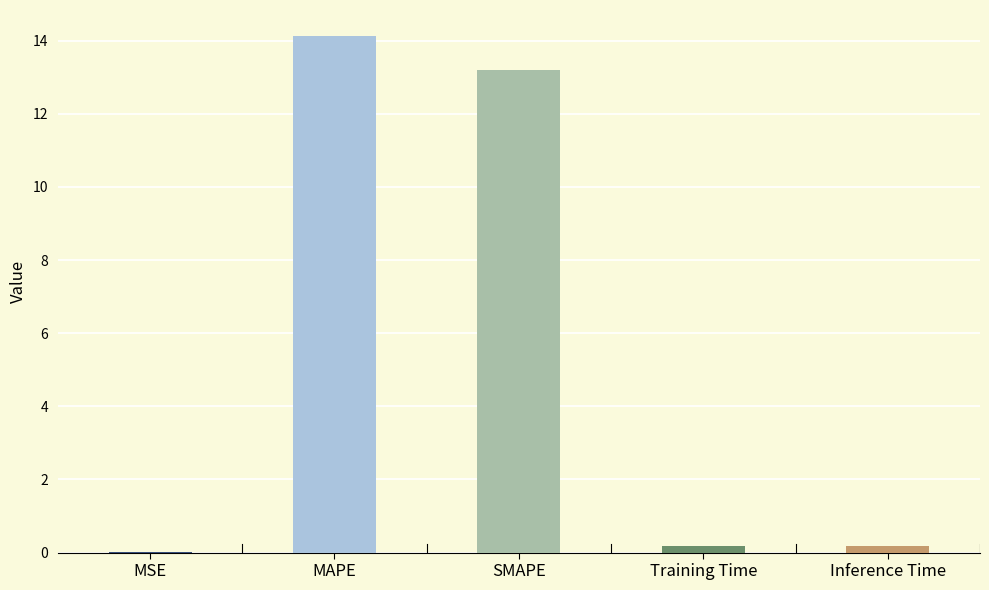

Which has a higher value, Inference Time or MAPE?

MAPE